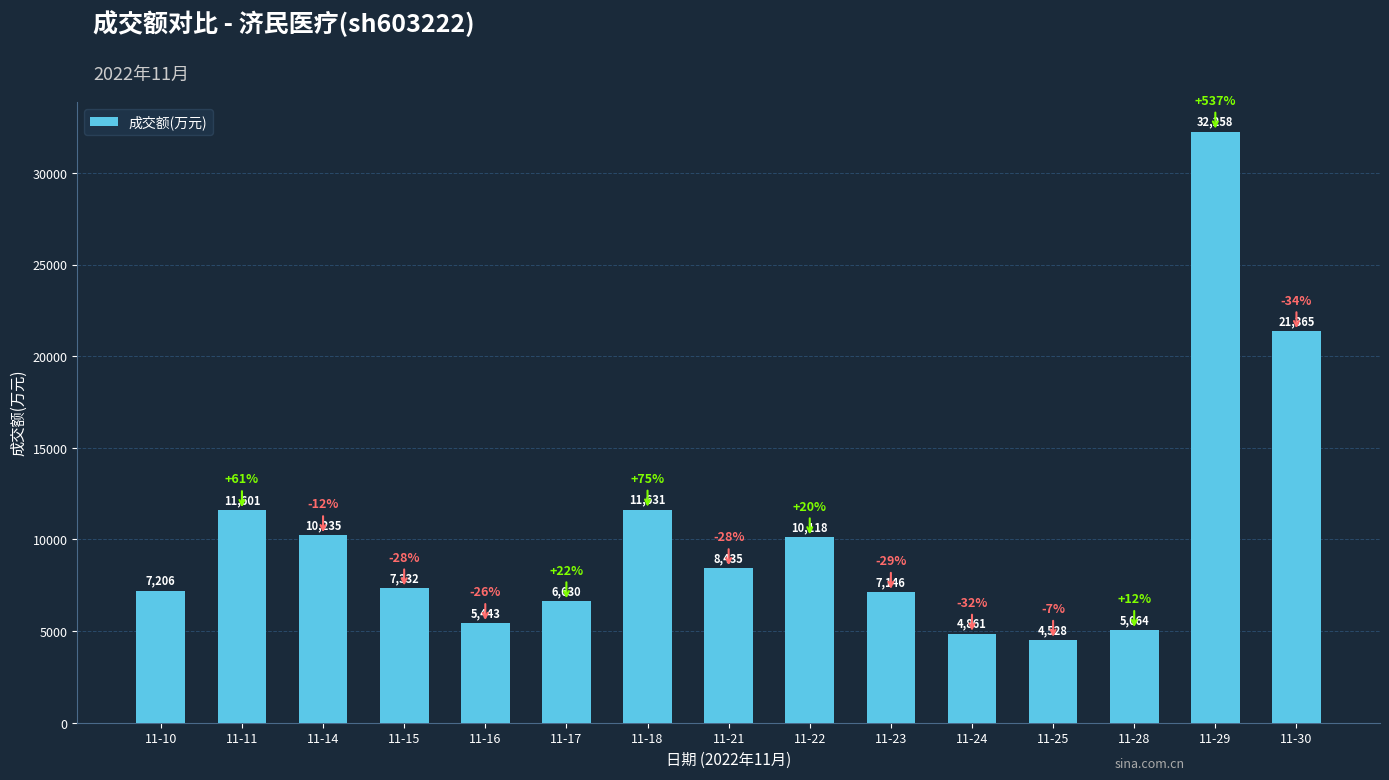

True or false: the data shows 10118 at 11-22.

True